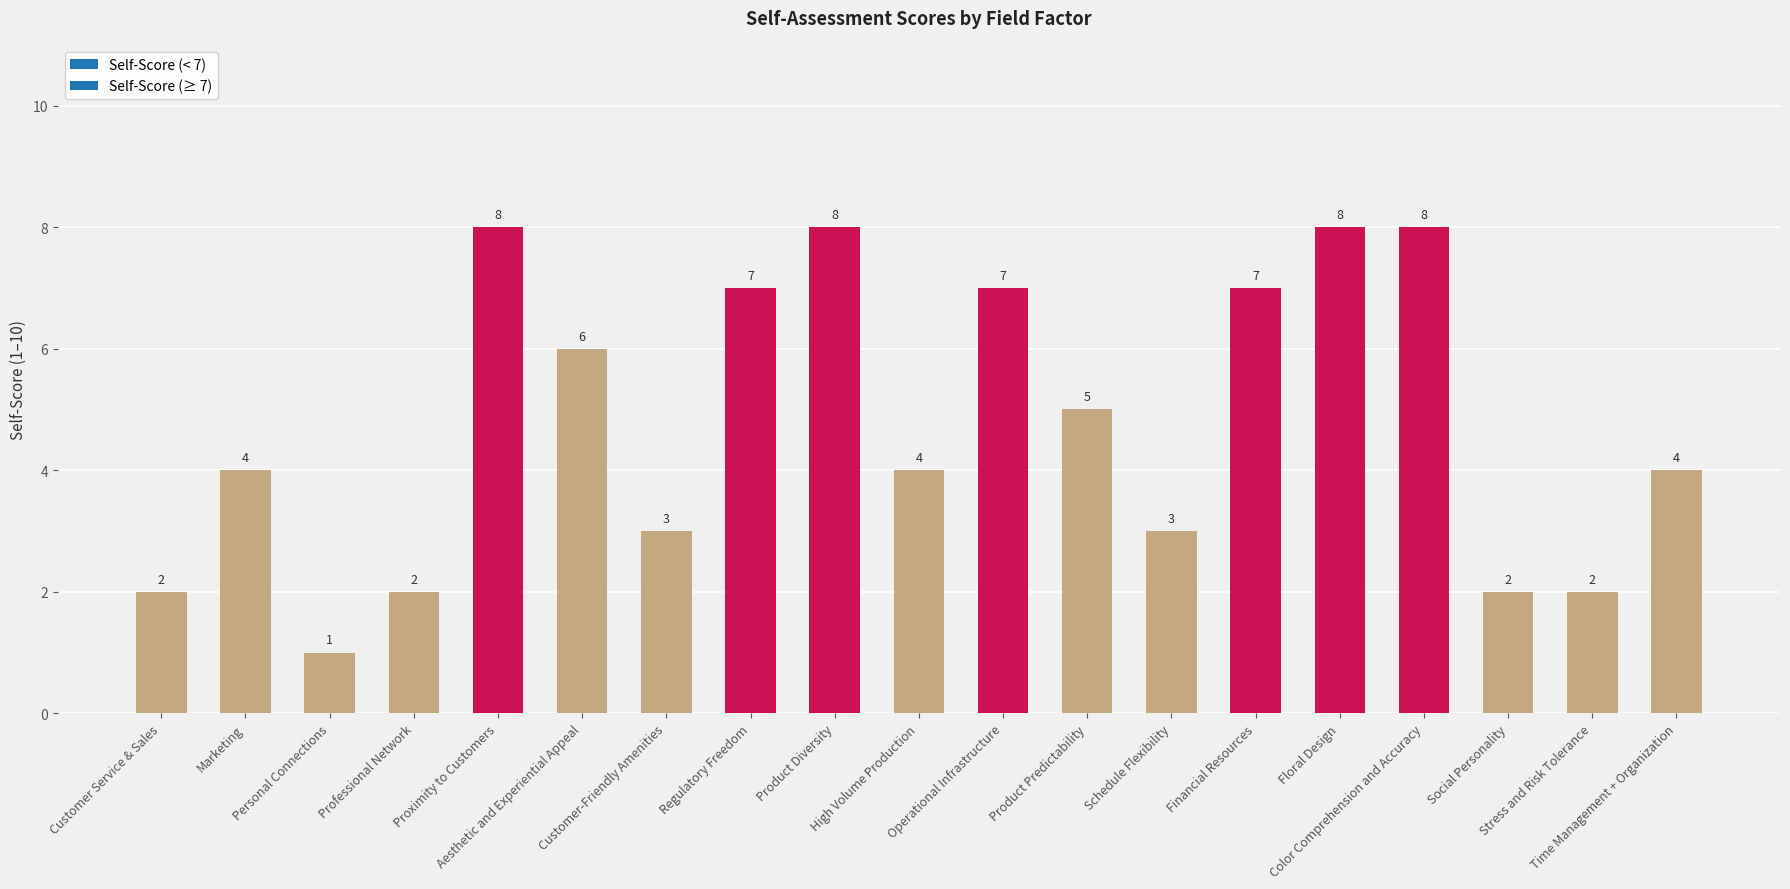

What is the value of the 19th bar from the left?

4